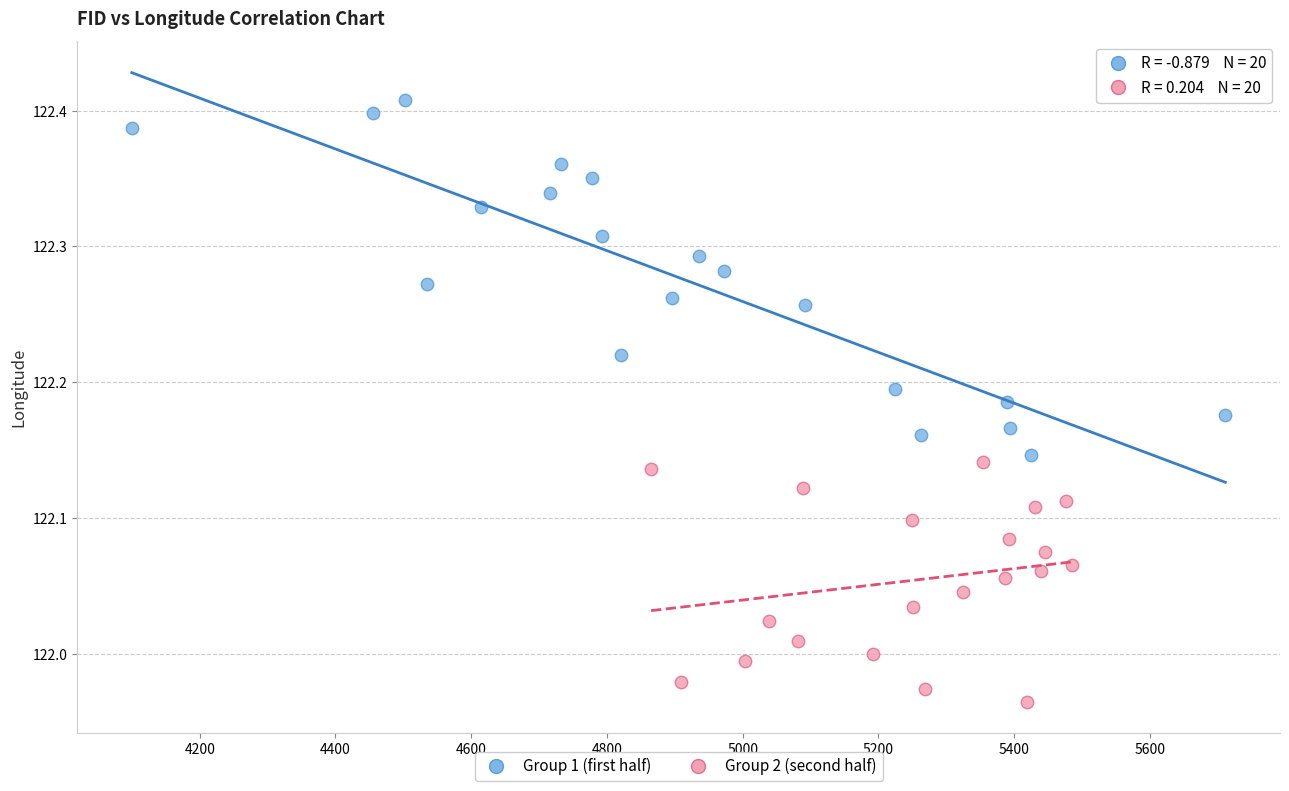

Which series reaches the maximum Y coordinate?

Group 1 (first half)